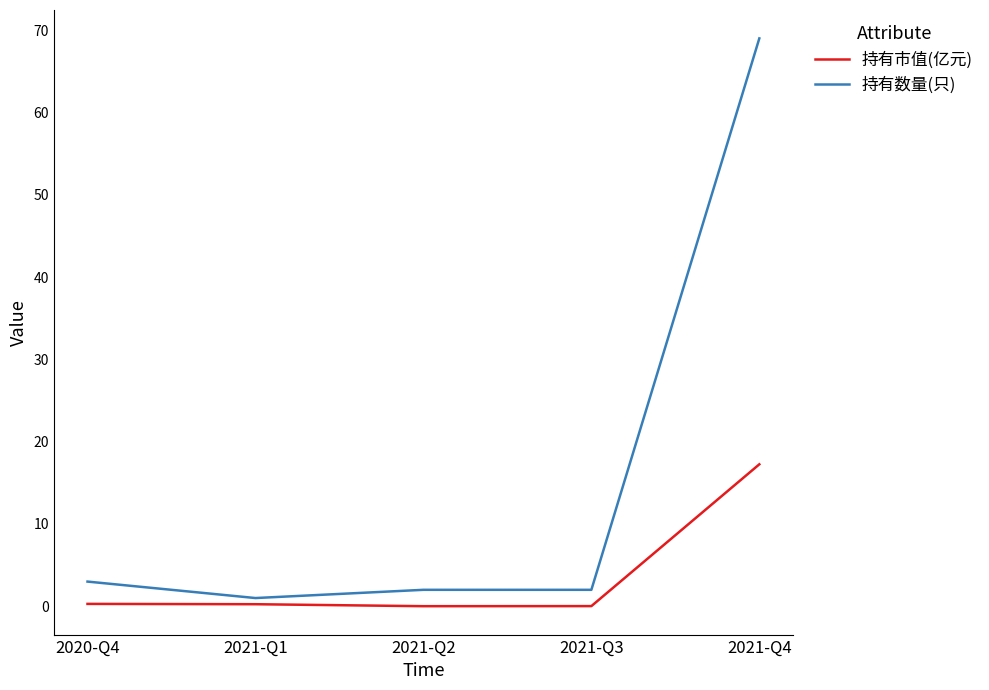

At which label does 持有数量(只) reach its peak?

2021-Q4